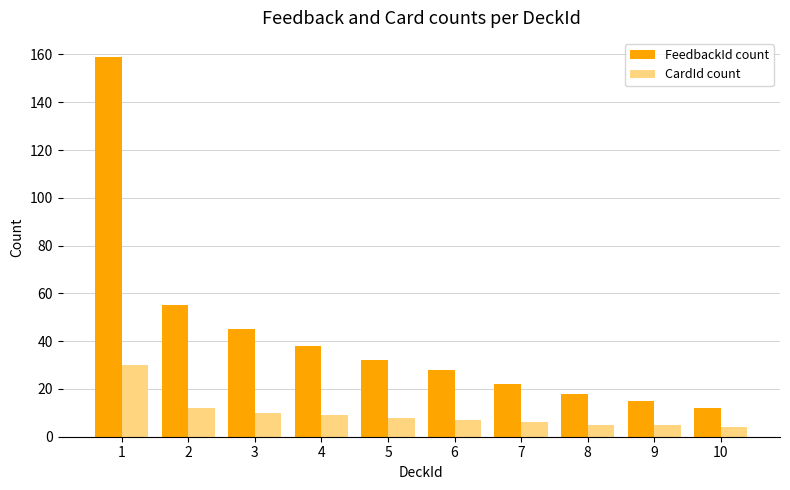

Reading left to right, extract all data points from this chart.

FeedbackId count: 159	55	45	38	32	28	22	18	15	12
CardId count: 30	12	10	9	8	7	6	5	5	4